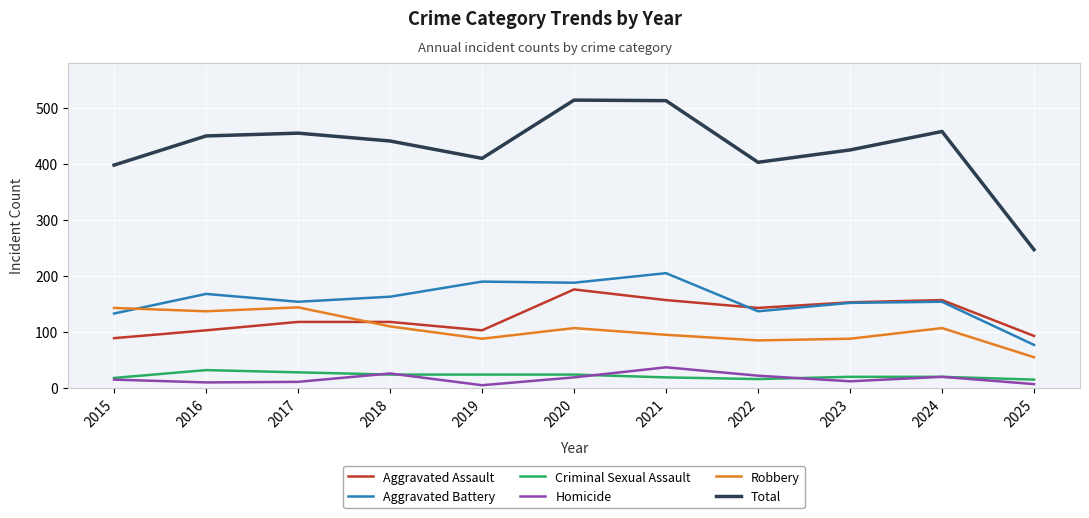

Which series has the largest total across all categories?

Total